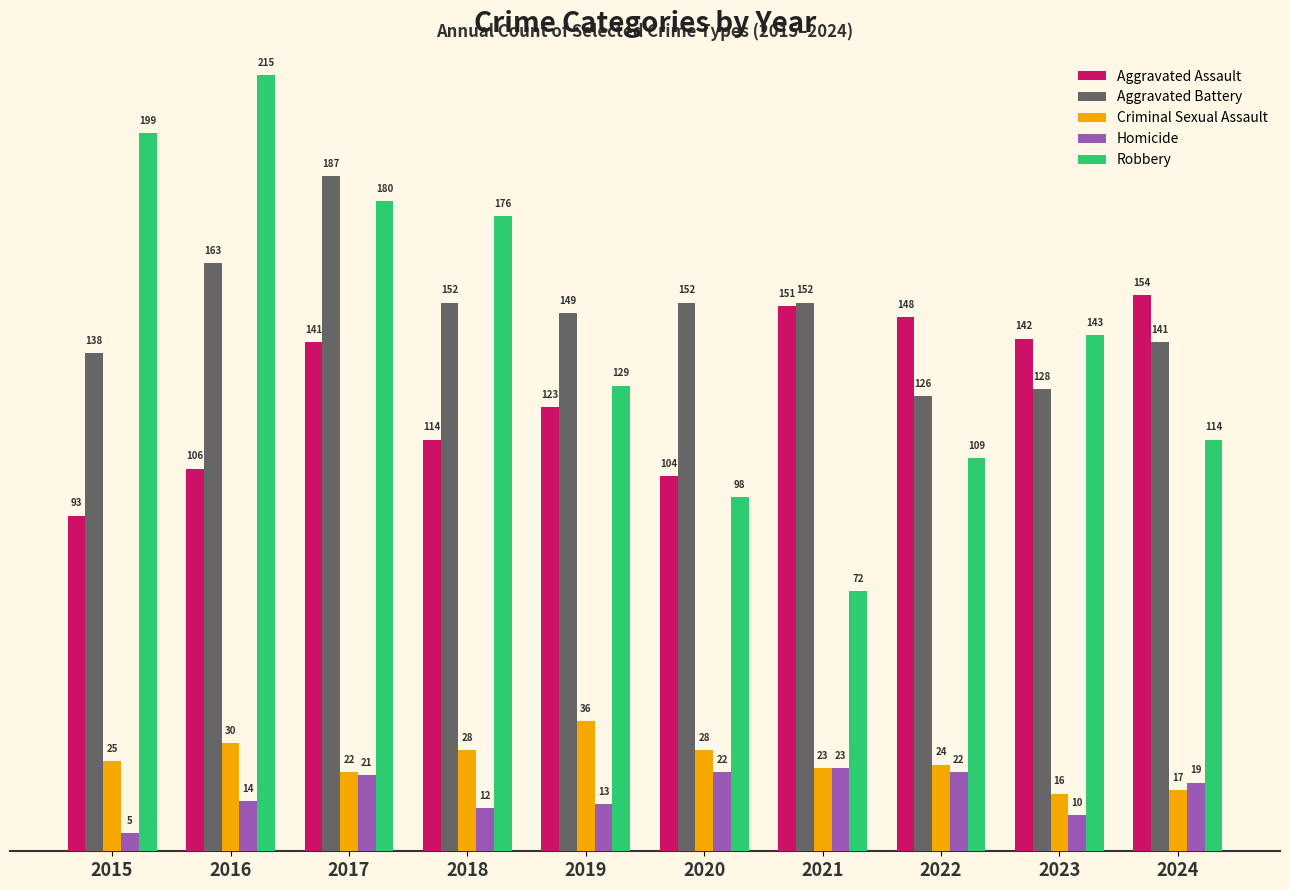

What is the value of the Aggravated Assault bar at the 10th from the left?

154